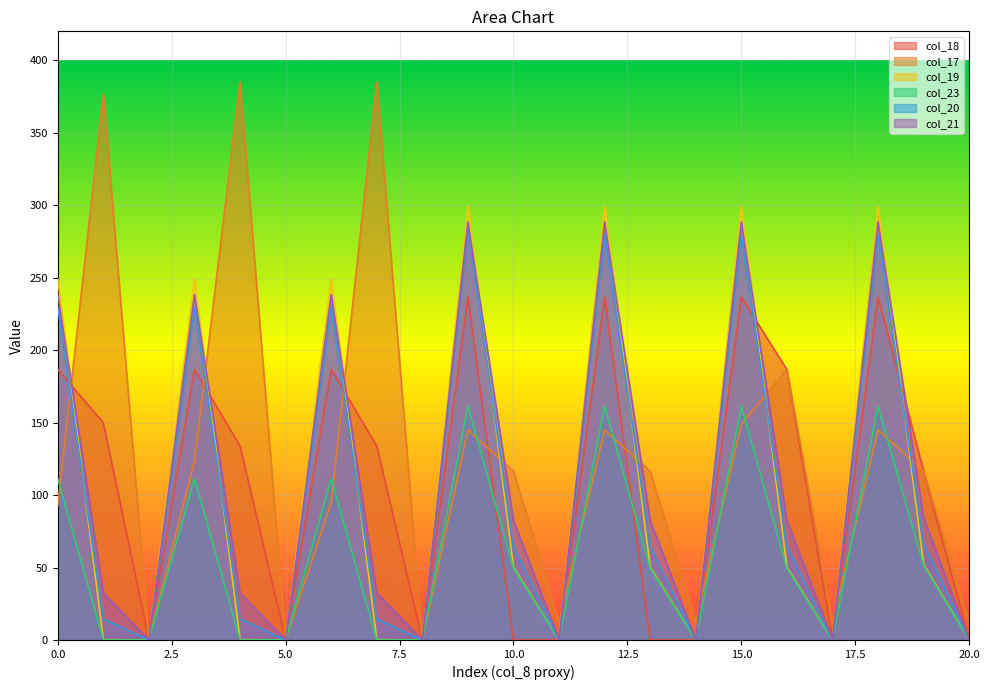

What are all the series names shown in the legend?

col_18, col_17, col_19, col_23, col_20, col_21